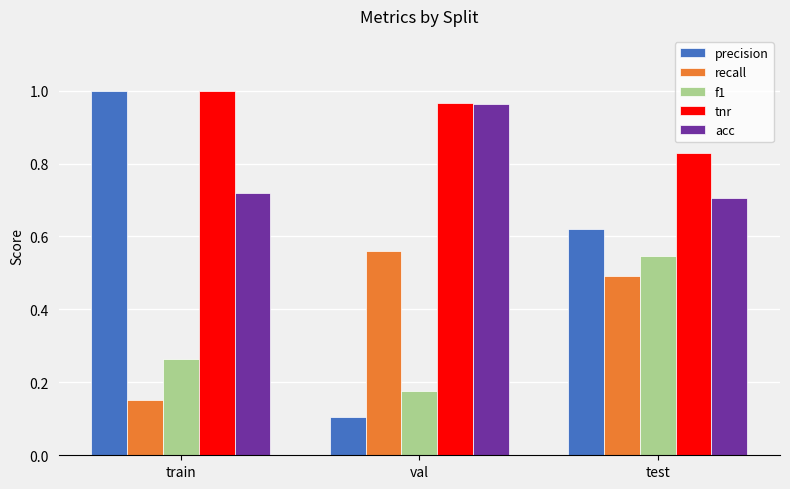

What is the sum of the precision values at train and test?

1.6